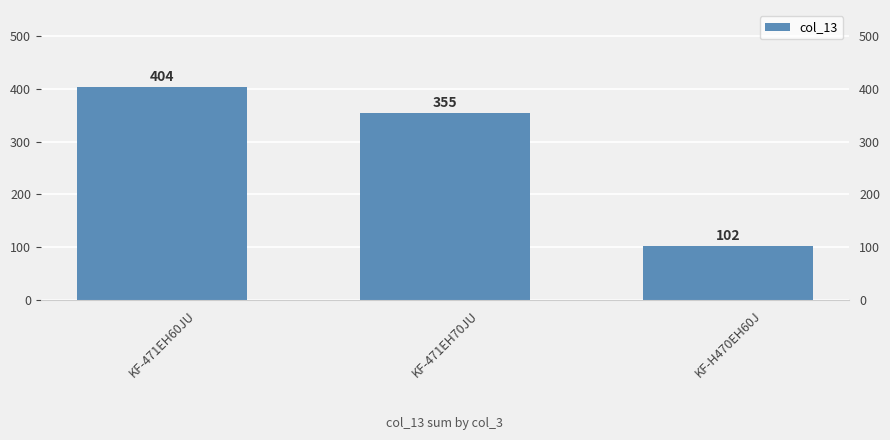

The chart shows a value of 404 at KF-471EH60JU. True or false?

True